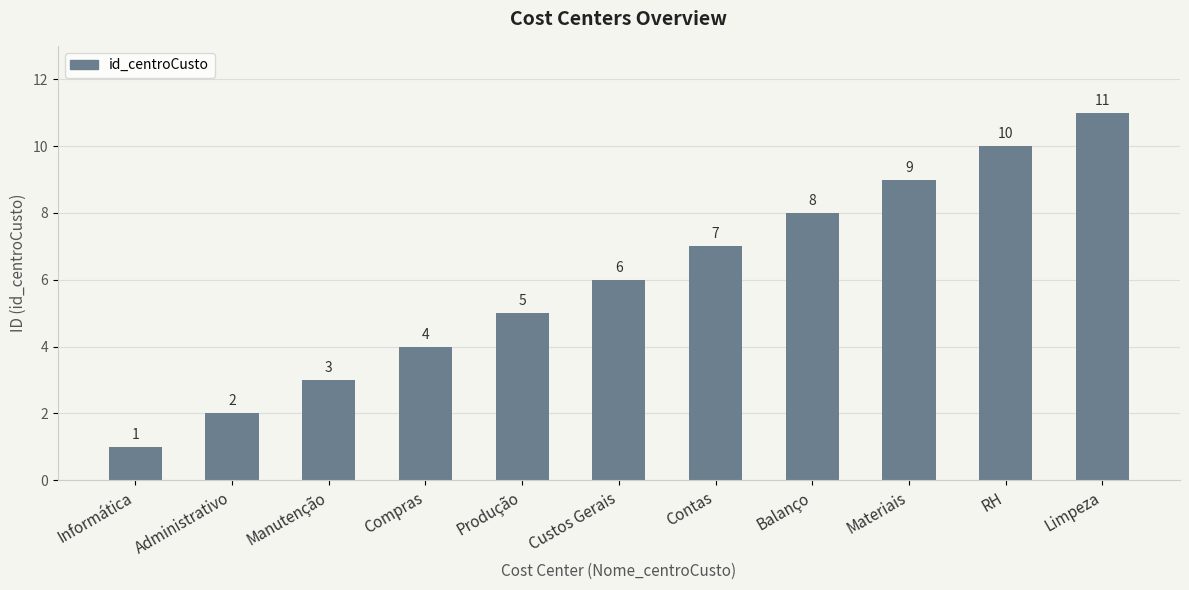

At which category does the chart reach its peak across all series?

Limpeza